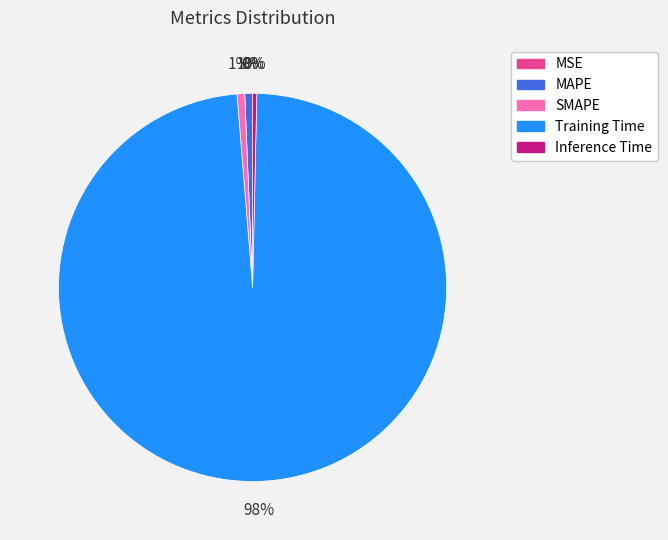

The Training Time slice represents 98% of the pie. True or false?

True